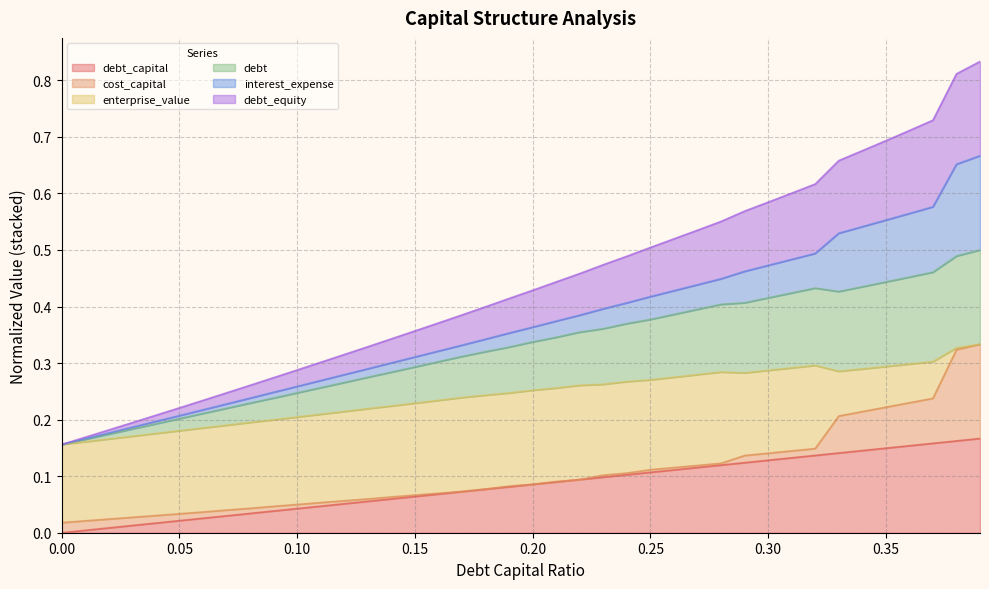

At how many categories does at least one series exceed 0?

40